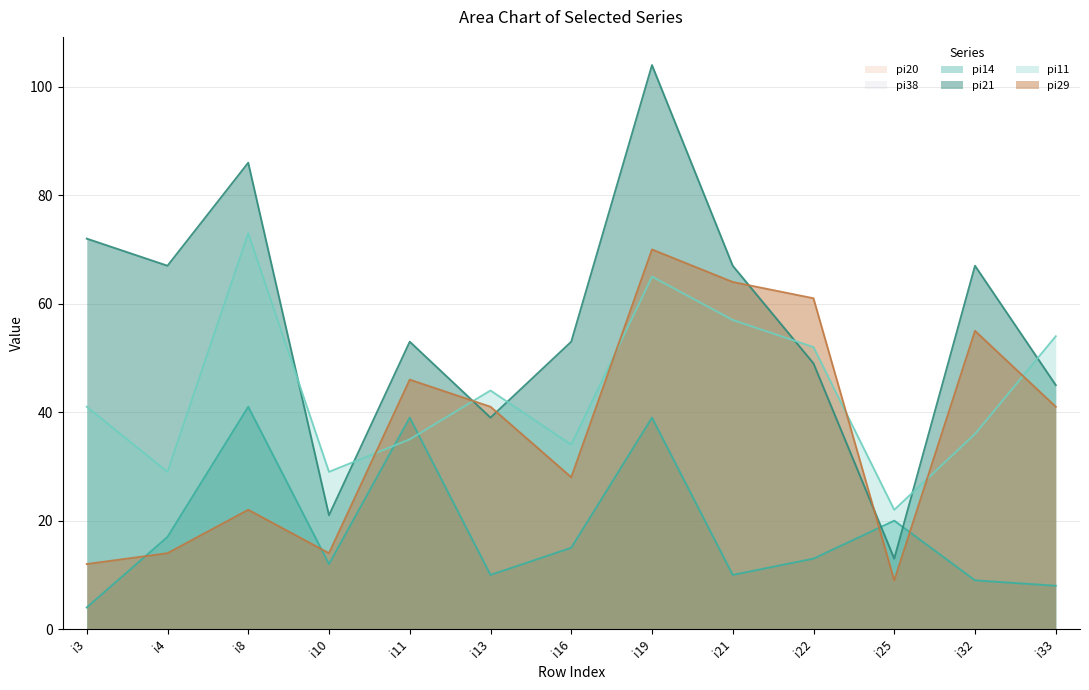

Which category has the lowest value in the pi21 series?

i25